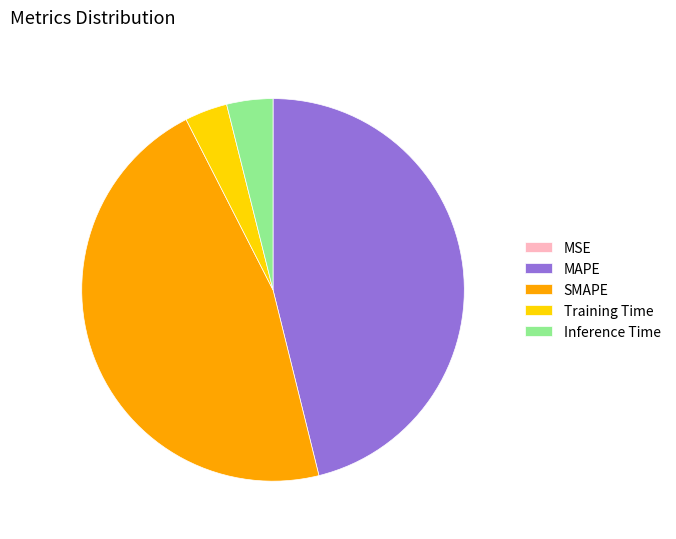

Between Inference Time and MAPE, which is larger?

MAPE